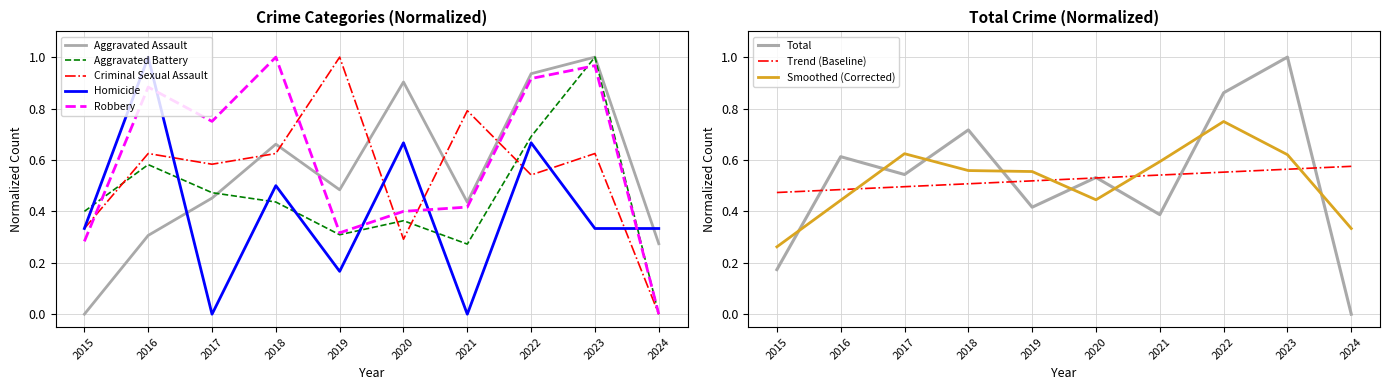

In Criminal Sexual Assault, how many points are lower than both neighbors (excluding endpoints)?

3